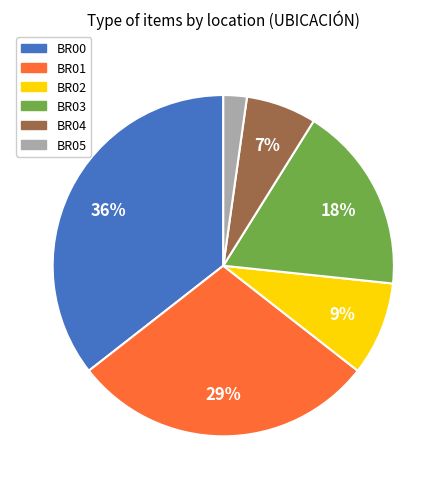

How many slices are in this pie chart?

6